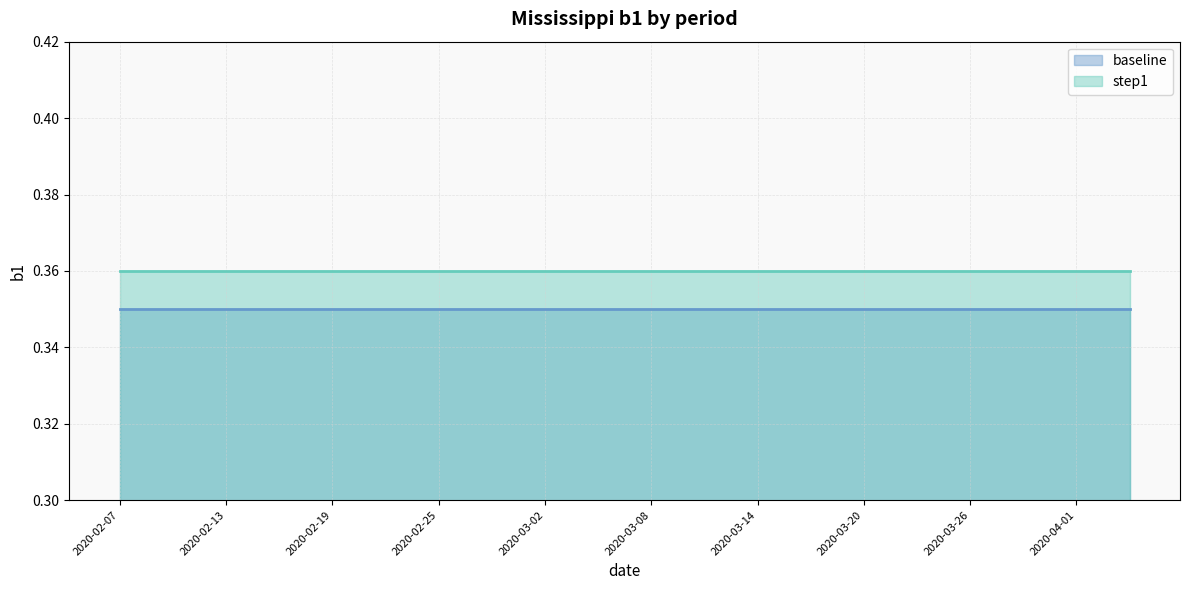

List the series in order of their peak value, lowest first.

baseline, step1